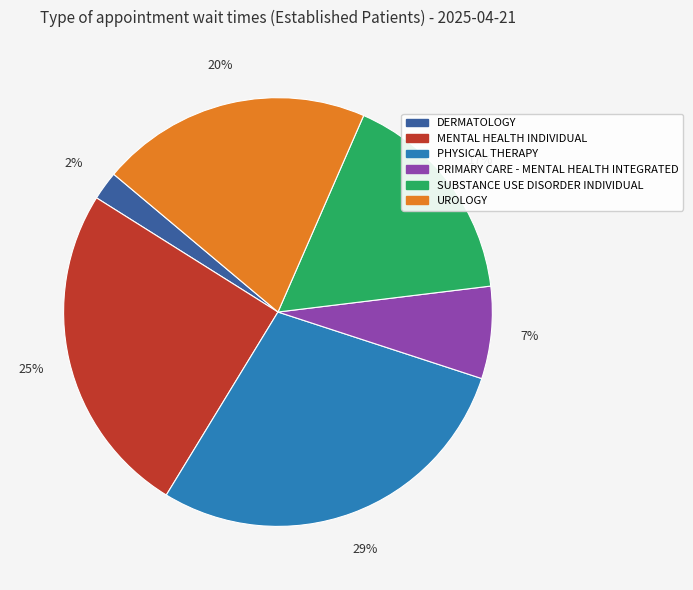

Does any single category account for the majority?

No